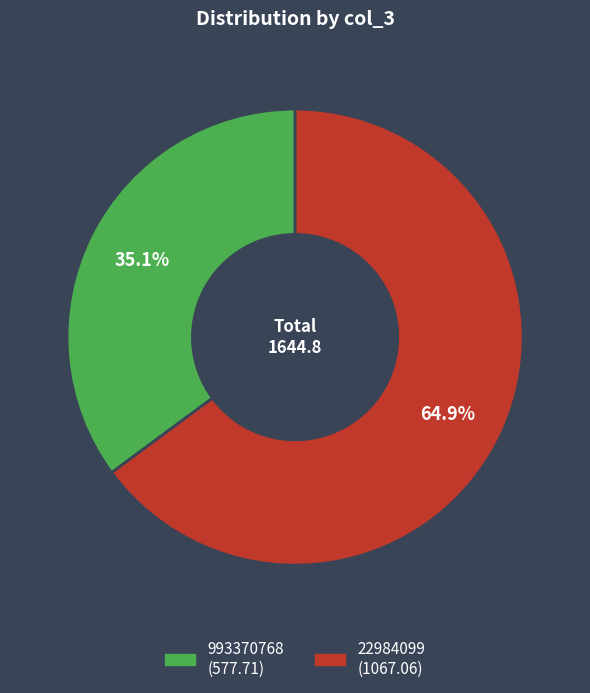

Combined, what portion of the pie is 22984099 and 993370768?

100.0%